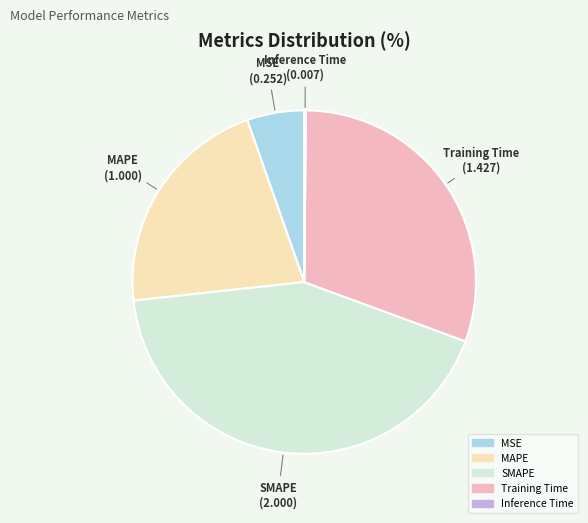

Does SMAPE represent more than half of the total?

No